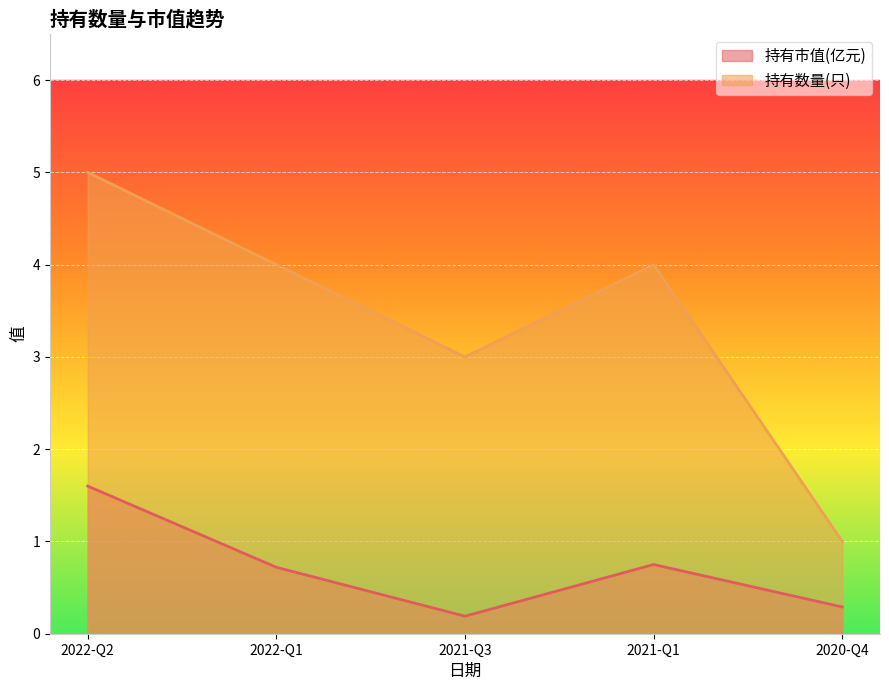

Reading left to right, extract all data points from this chart.

持有市值(亿元): 2022-Q2=1.6	2022-Q1=0.7	2021-Q3=0.2	2021-Q1=0.8	2020-Q4=0.3
持有数量(只): 2022-Q2=5.0	2022-Q1=4.0	2021-Q3=3.0	2021-Q1=4.0	2020-Q4=1.0